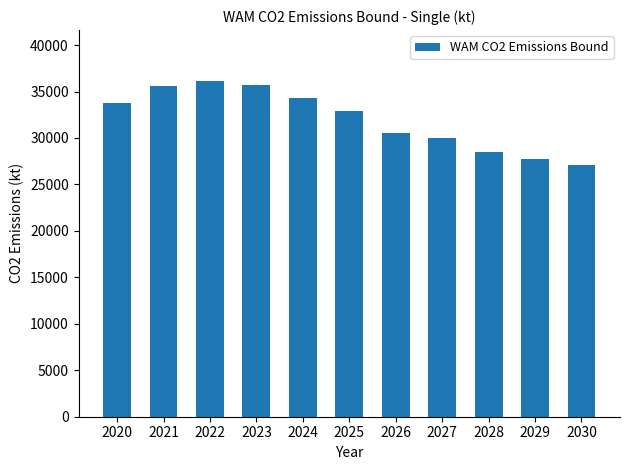

Which category has the lowest value across all series?

2030